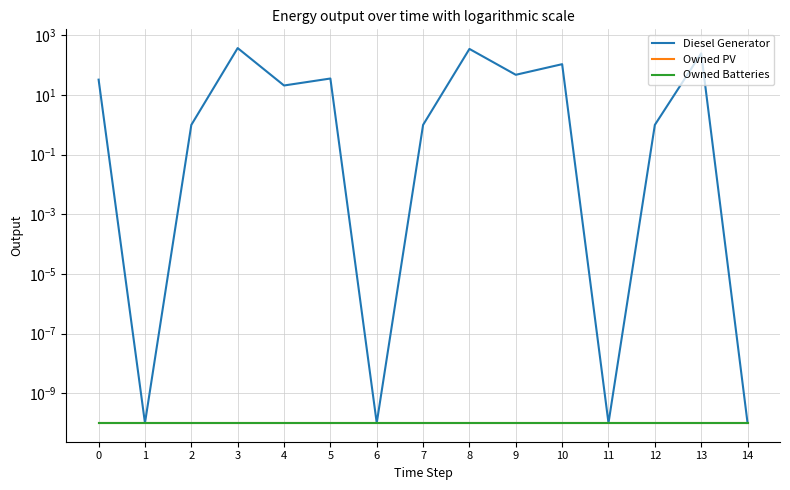

Is the value of Diesel Generator at 10 greater than the value of Owned PV at 4?

Yes